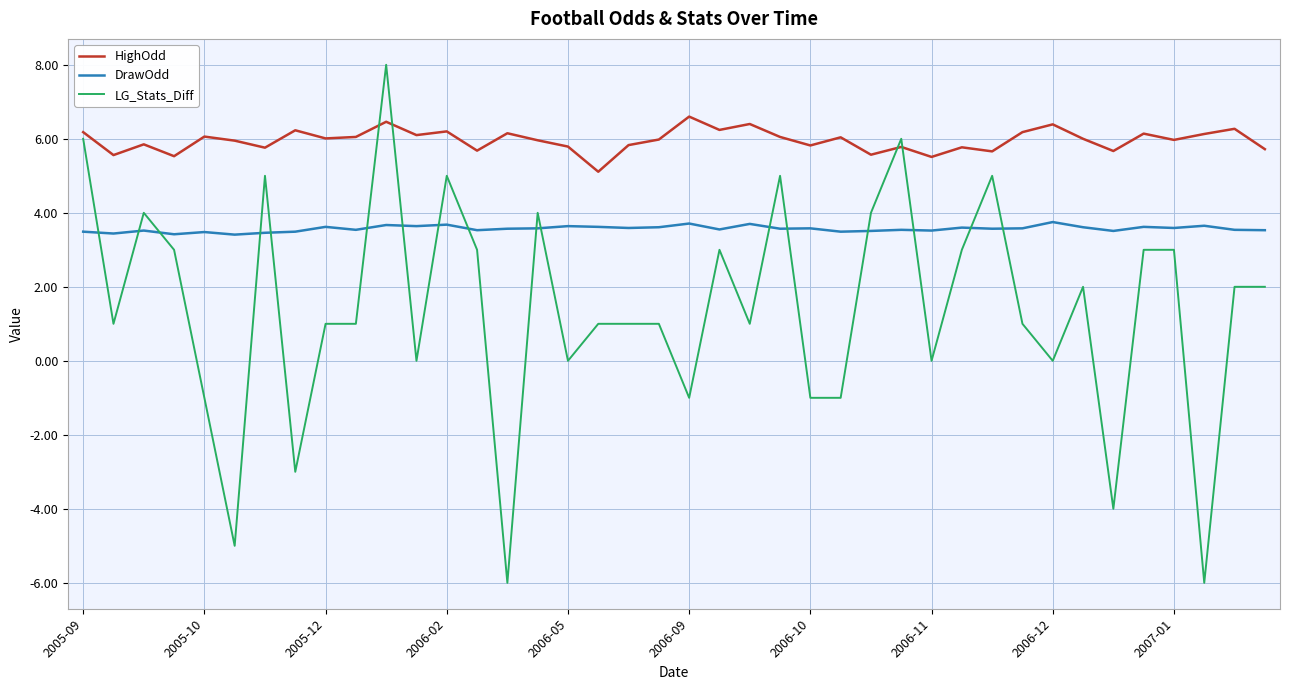

Rank the series by their average value, from highest to lowest.

HighOdd, DrawOdd, LG_Stats_Diff